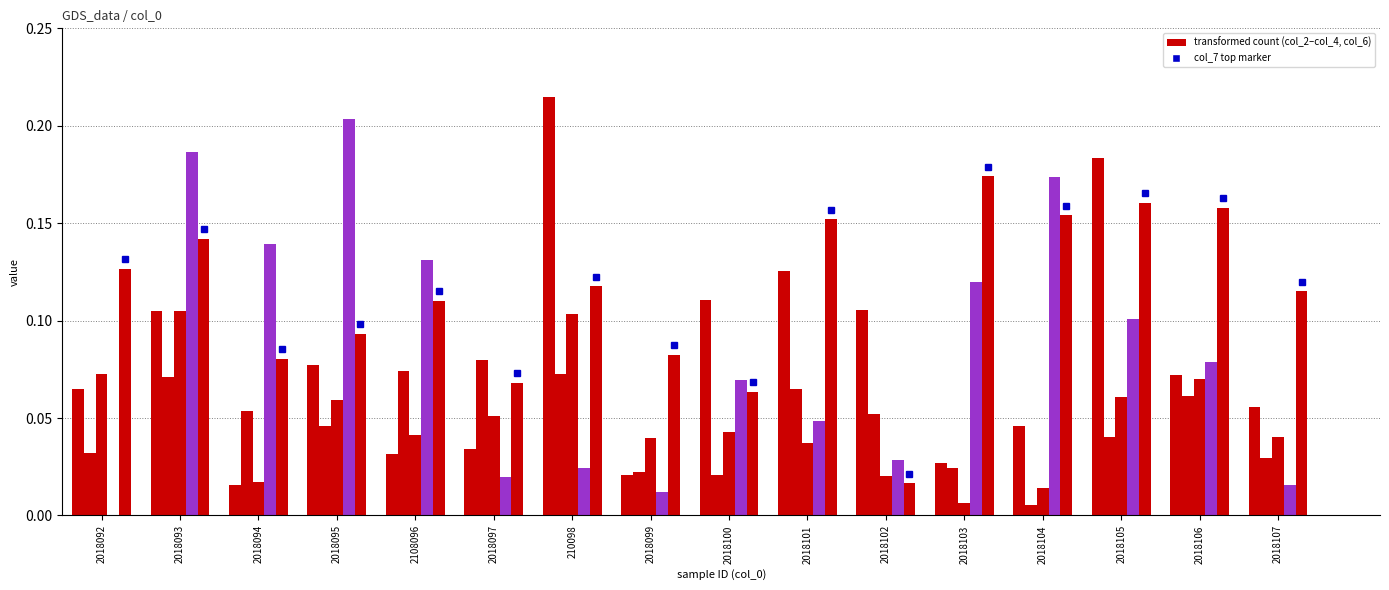

Between 2018102 and 2018094, which is larger?

2018102